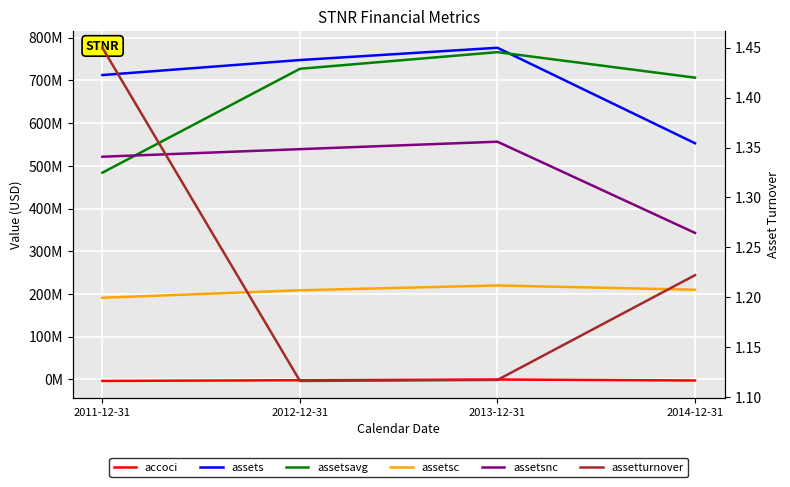

What is the sum of the assetsc values at 2011-12-31 and 2012-12-31?

399753000.0